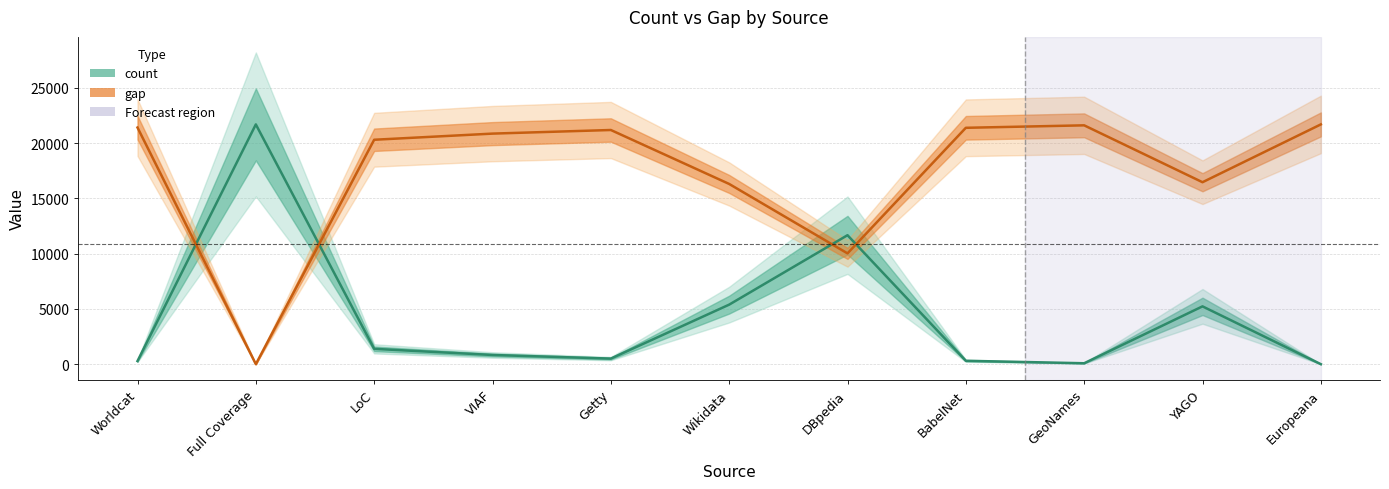

How many positive values does the count series have?

10